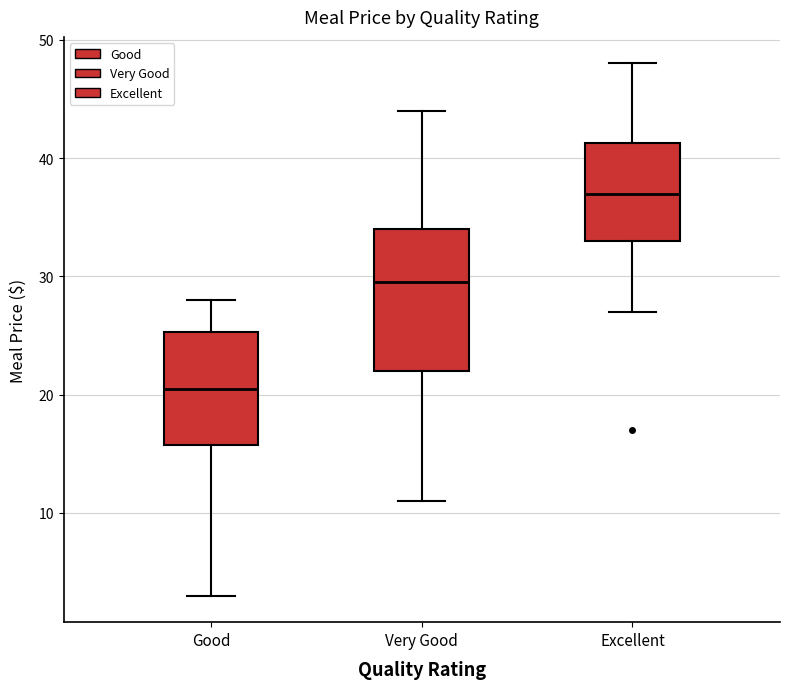

Reading left to right, transcribe this box plot: for each box, give where its median line is, the range the box spans, and where its two whiskers end, as read against the y-axis. The values are not printed on the chart, so give them approximately, as read against the axis.

Good: median 21, box 16 to 25, whiskers 3 to 28
Very Good: median 30, box 22 to 34, whiskers 11 to 44
Excellent: median 37, box 33 to 41, whiskers 27 to 48